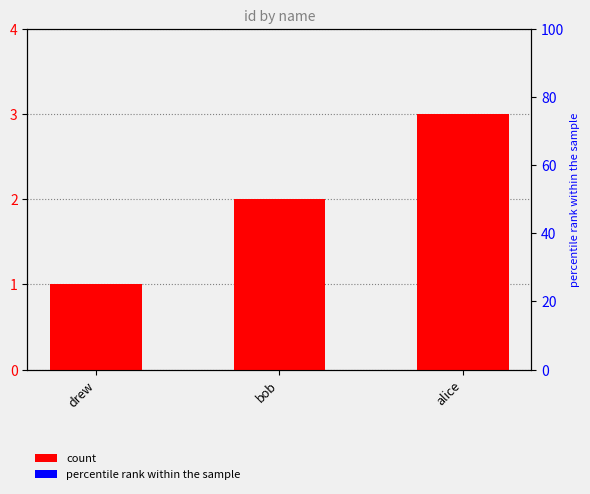

What is the sum of the values at drew and alice?

4